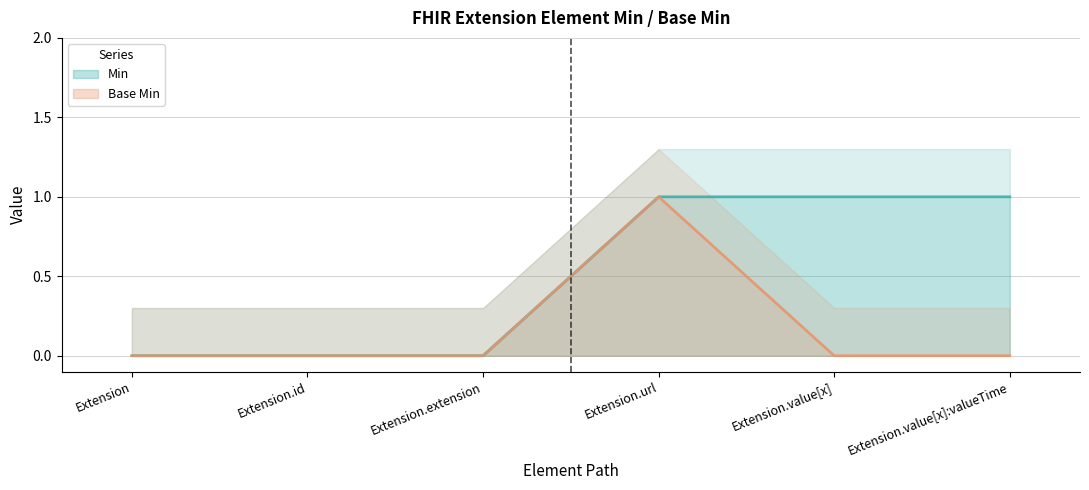

The value of Min at Extension.extension is 0. True or false?

True